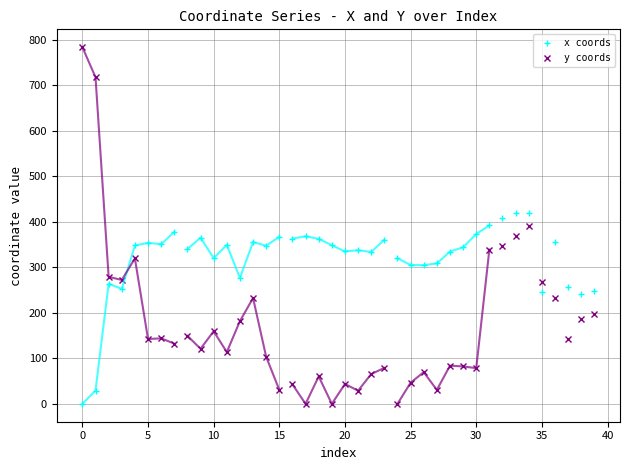

What is the highest value of the x coords series?

419.3